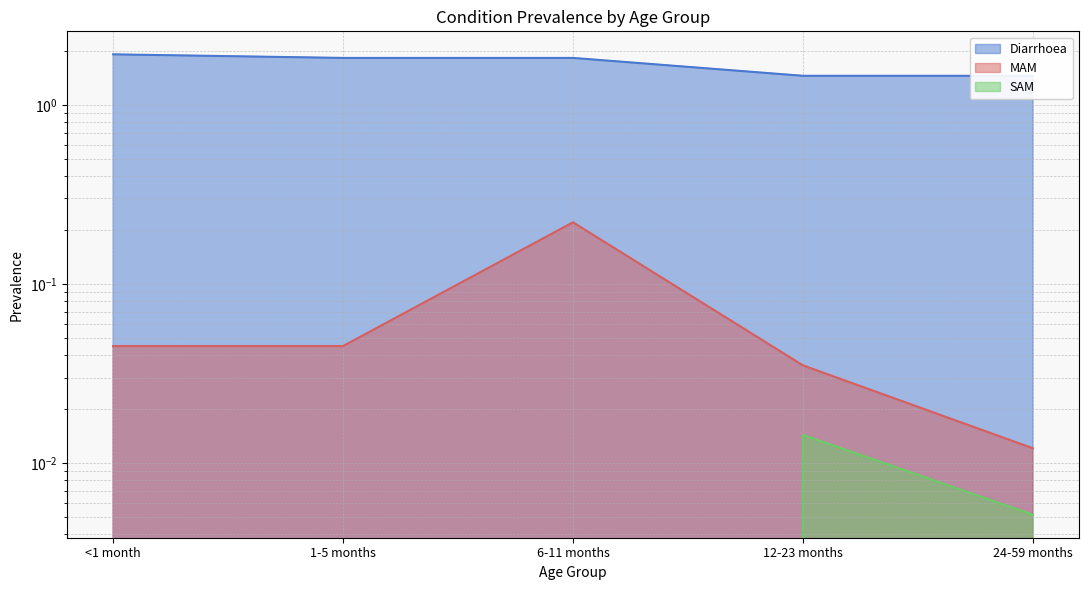

Which series has the largest range (max minus min)?

Diarrhoea